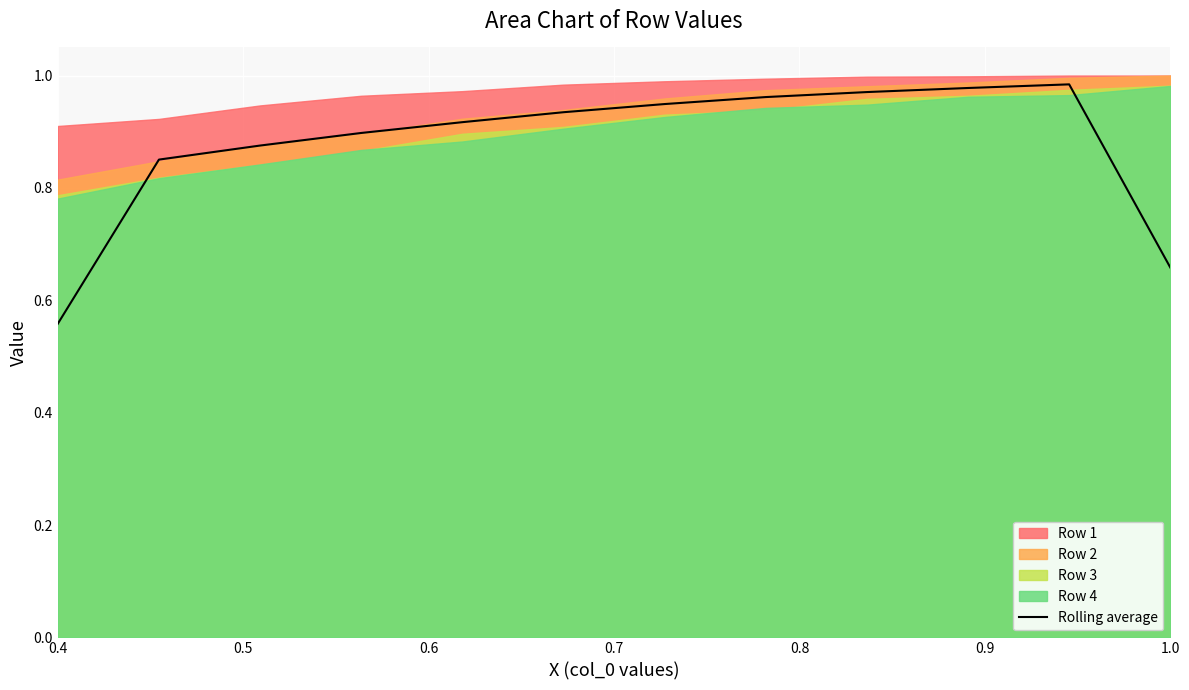

At which label is Rolling average closest to 0?

0.4